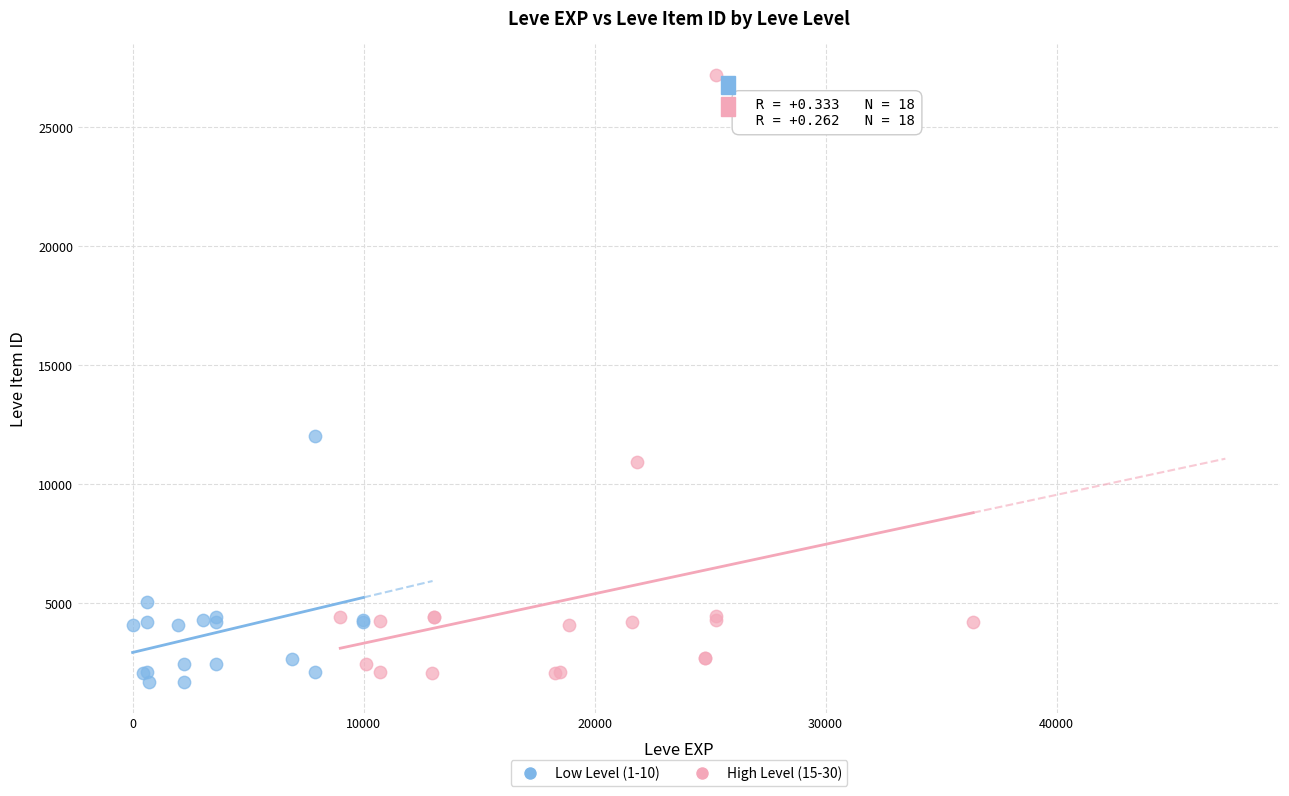

Which series has the widest spread of Y values?

High Level (15-30)